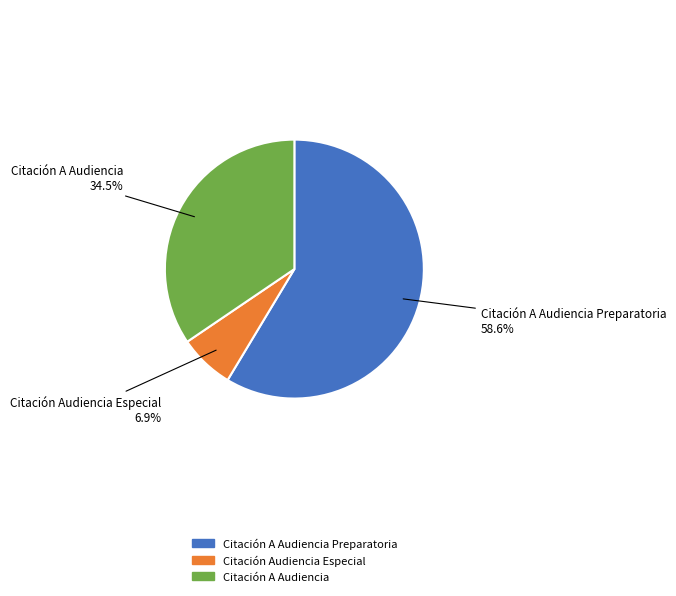

To the nearest percent, what is the combined percentage of Citación Audiencia Especial and Citación A Audiencia?

41%